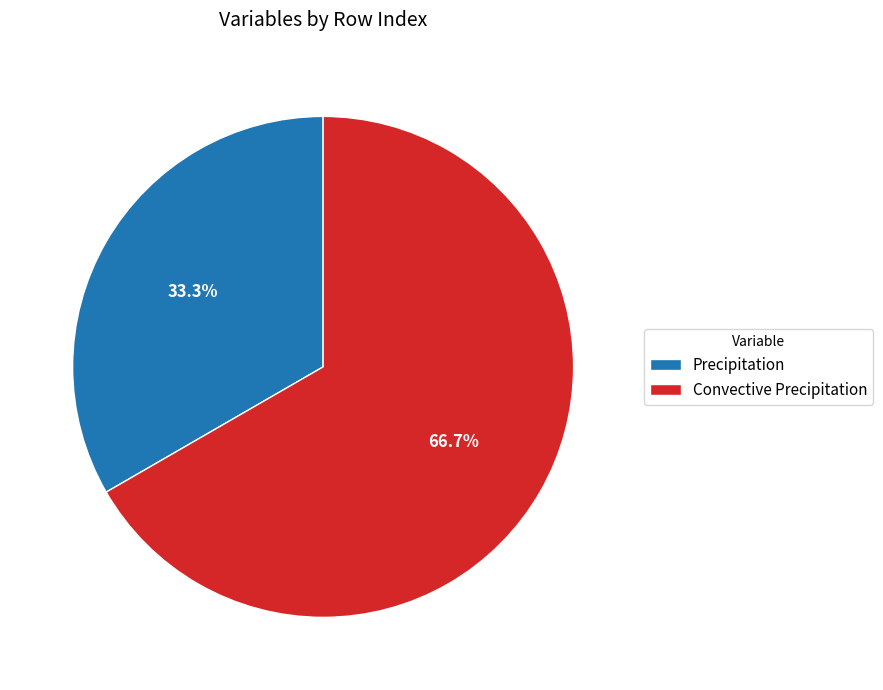

How many segments does this pie chart have?

2